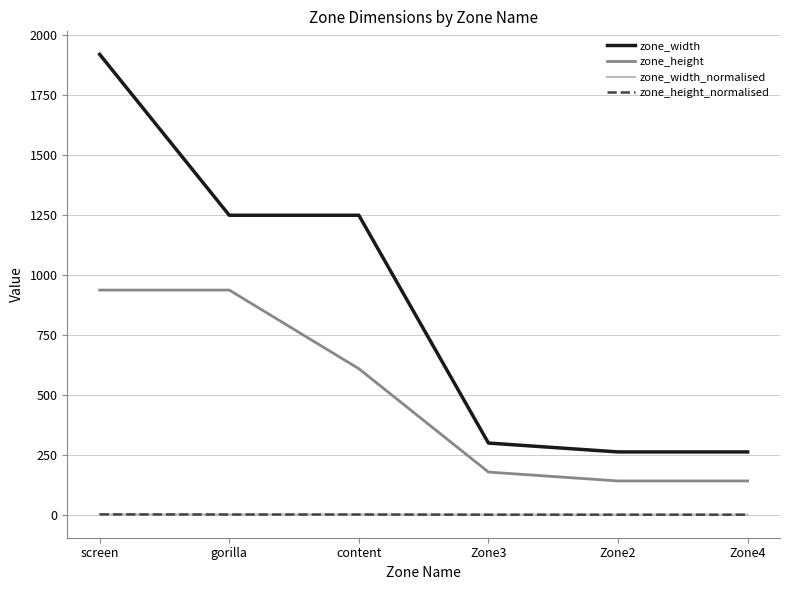

The value of zone_height at screen is 937.0. True or false?

True